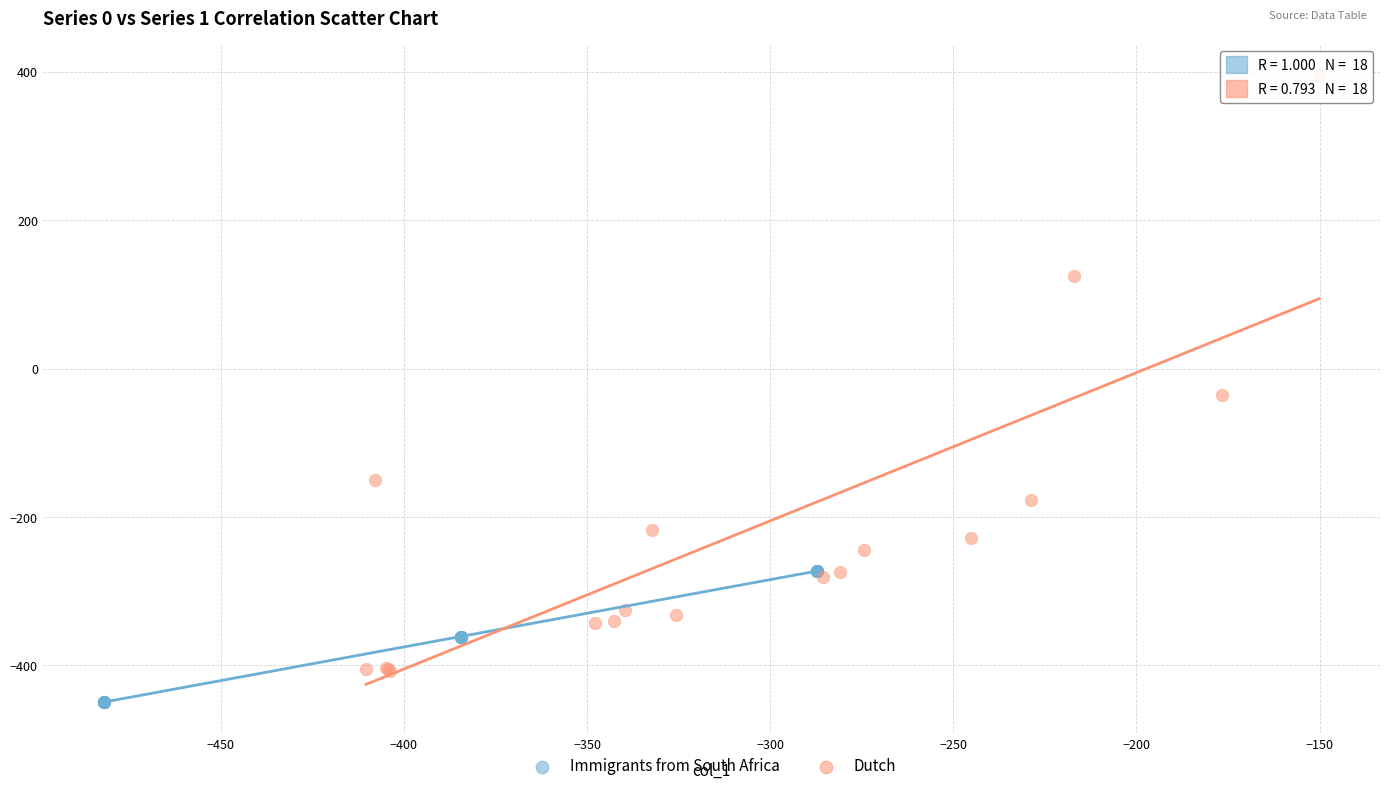

Which series reaches the maximum Y coordinate?

Dutch